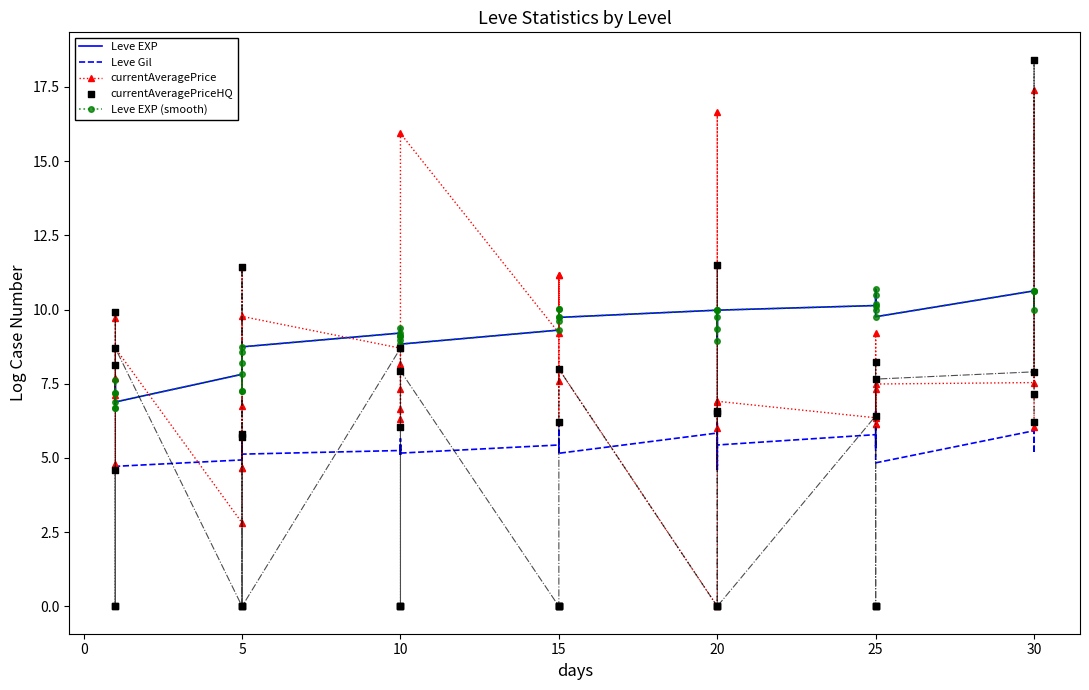

Which series has the largest Y range (max minus min)?

currentAveragePriceHQ